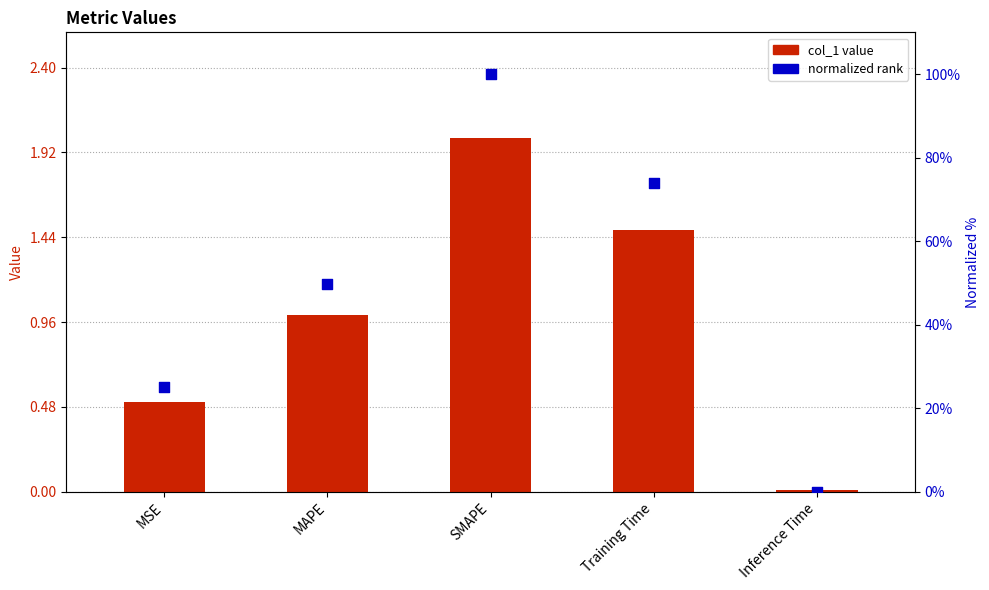

At which category is the sum across all series the highest?

SMAPE